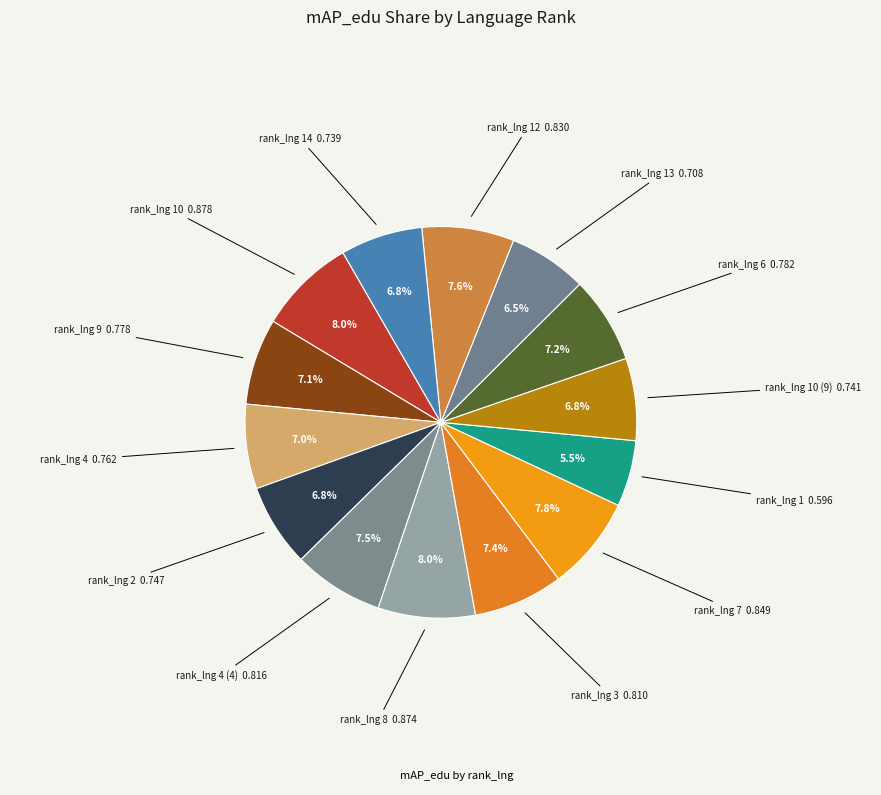

Count the number of slices in the pie.

14